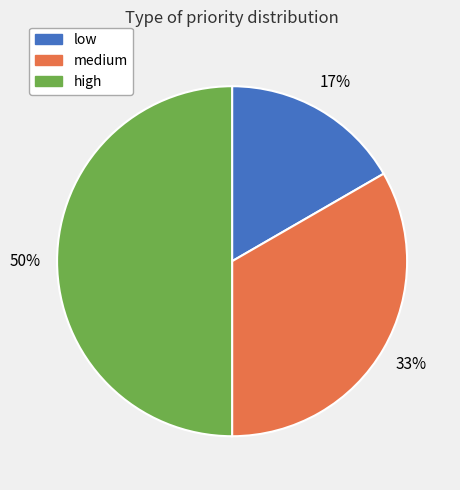

Which category has the biggest portion of the pie?

high